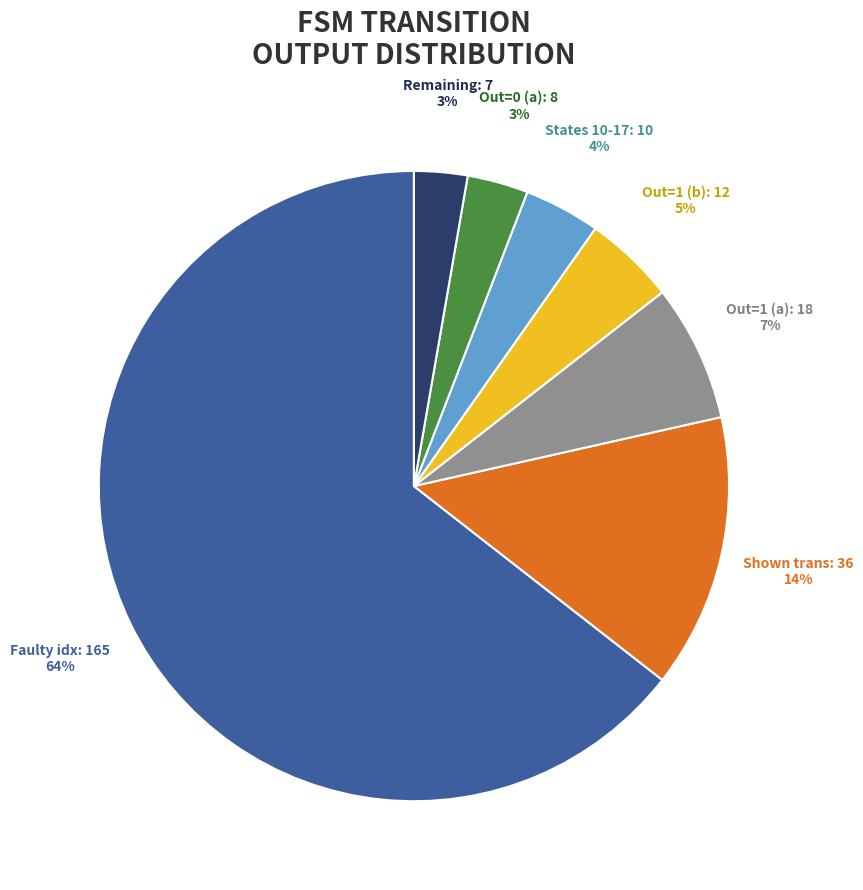

To the nearest percent, what is the average slice percentage?

14%